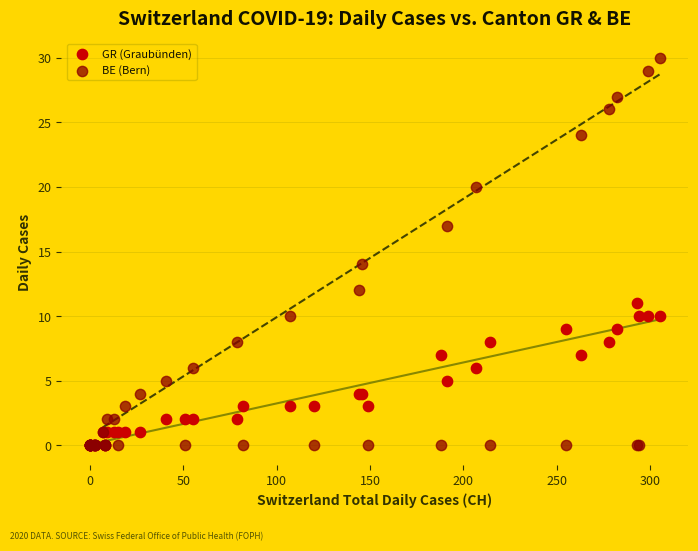

Across all series, what Y value is closest to 15?

14